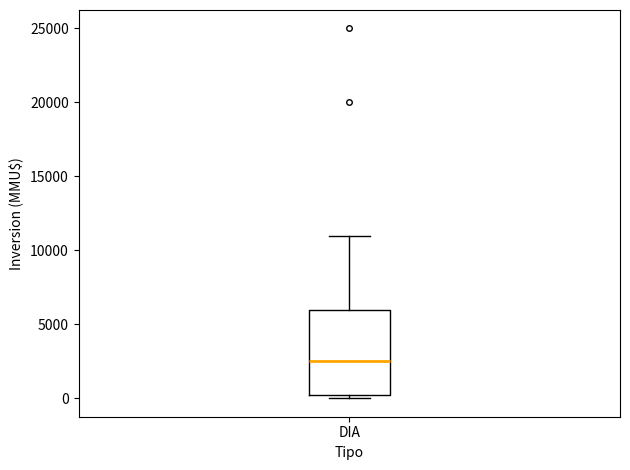

Where is the upper edge of the box for DIA on the y-axis? The values are not printed on the chart, so give them approximately, as read against the axis.

6000